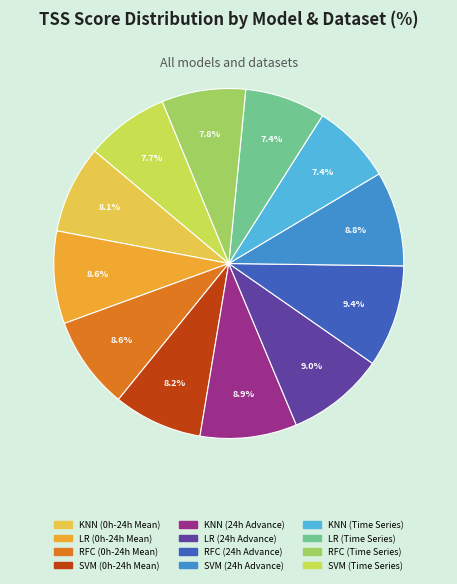

To the nearest percent, what is the combined percentage of SVM (24h Advance) and LR (Time Series)?

16%